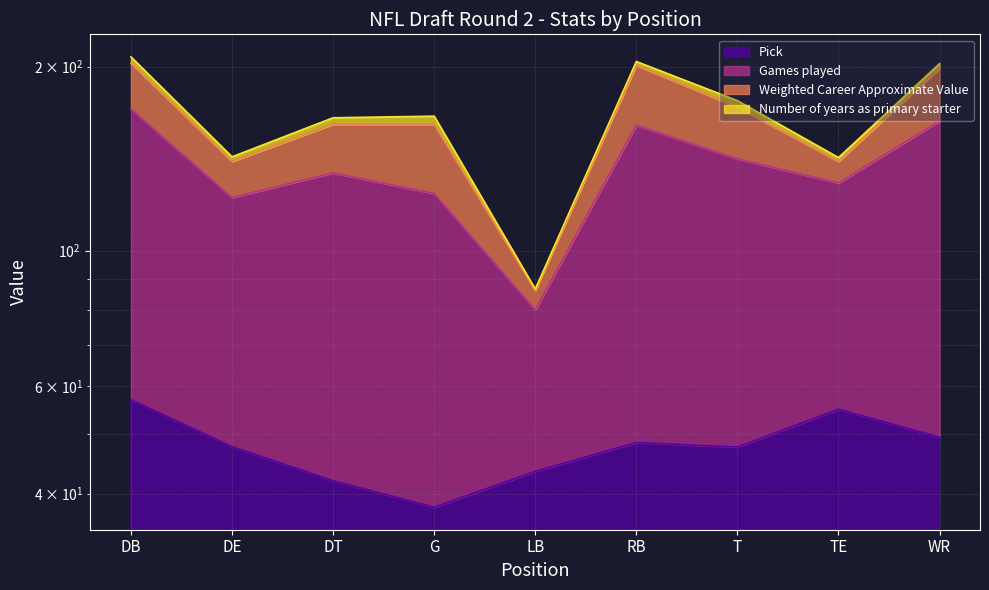

At which label does Pick reach its peak?

DB